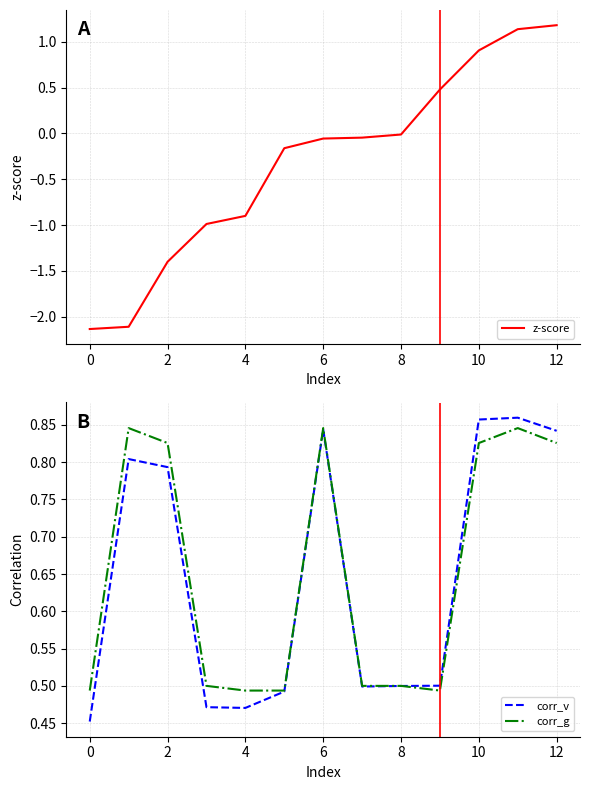

Does the chart display data point markers on the line(s)?

No